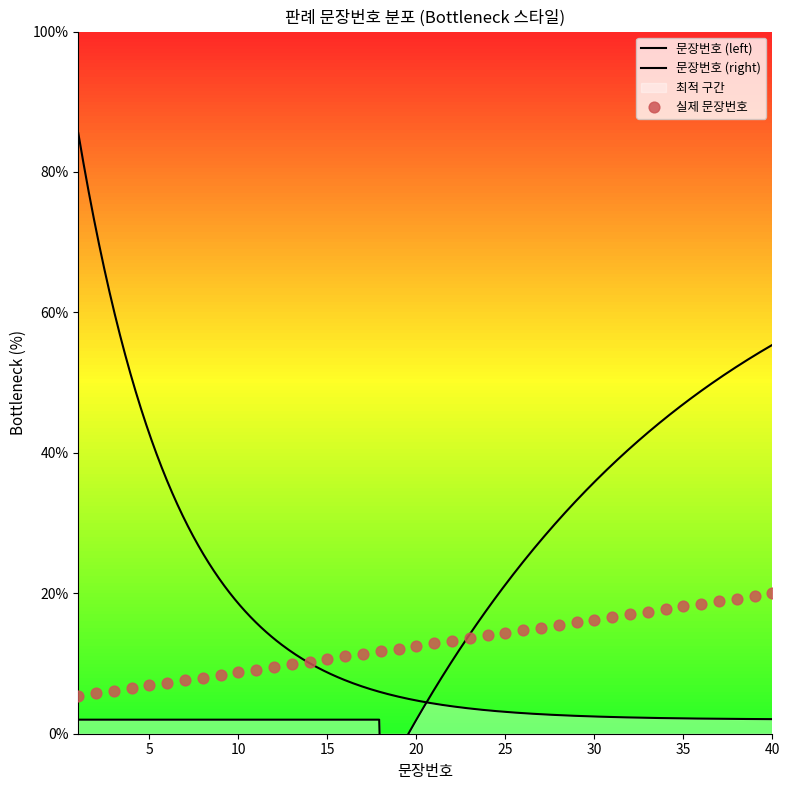

What is the change in value from 1 to 8?

+2.6